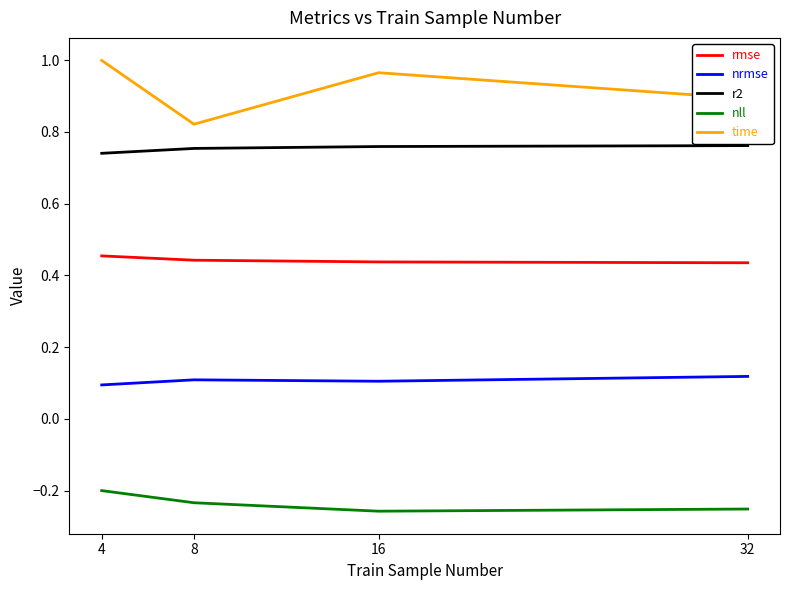

At 4, list the series in order from smallest to largest.

nll, nrmse, rmse, r2, time